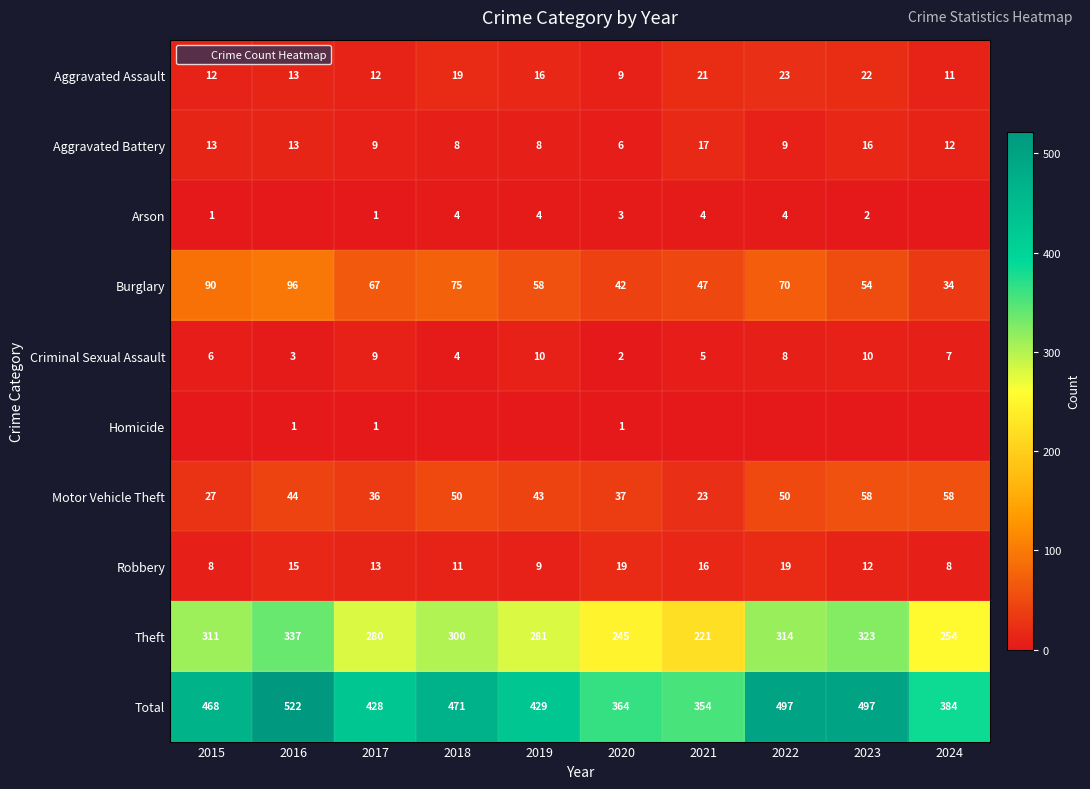

What is the average value of the Robbery series?

13